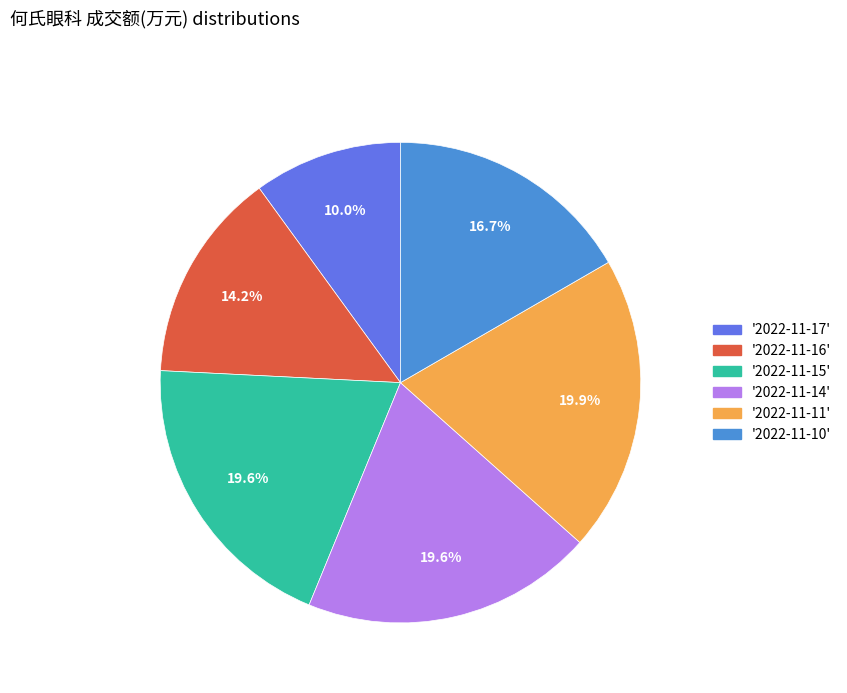

What is the smallest slice in the pie chart?

'2022-11-17'